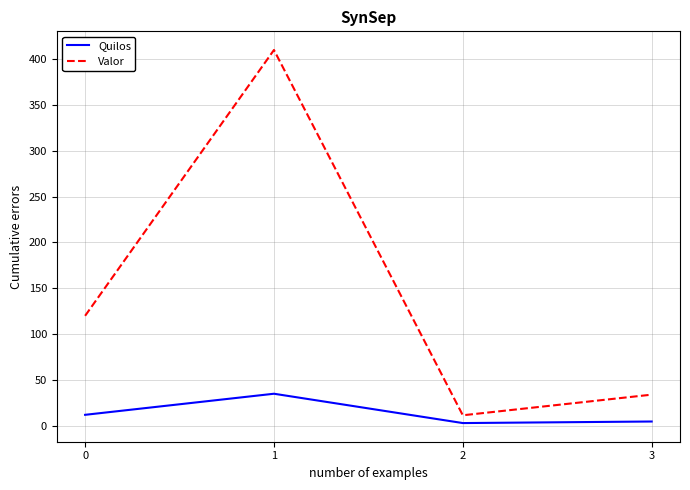

How many distinct data groups are displayed?

2